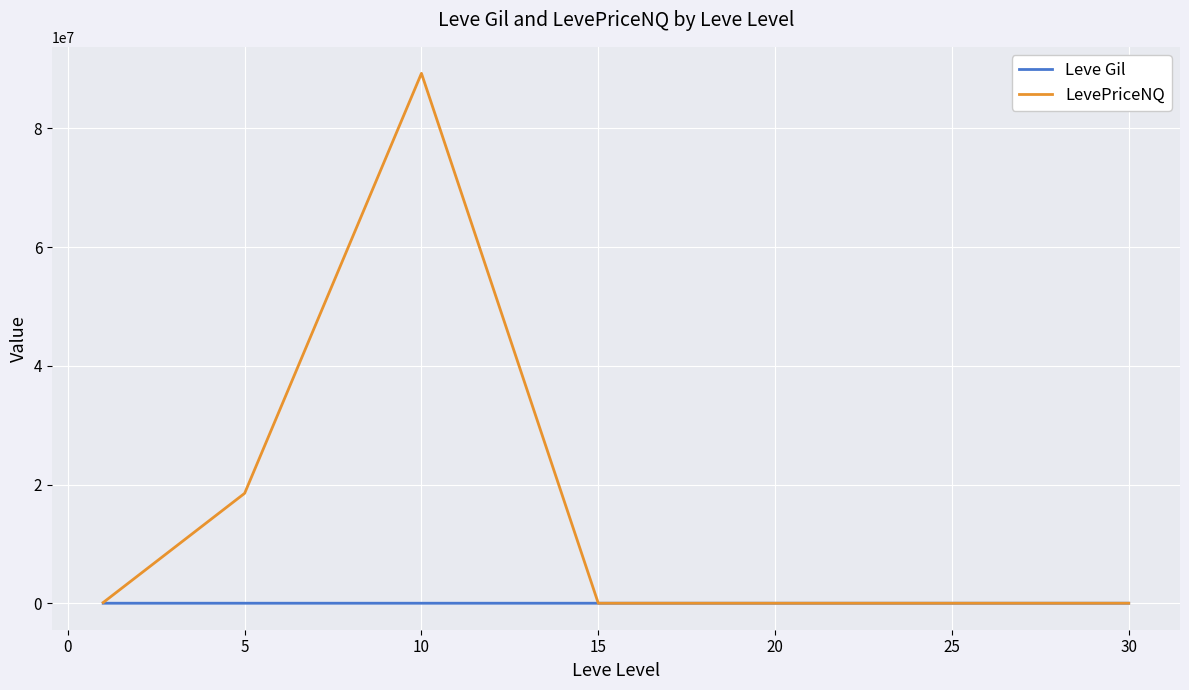

List the series in order of their peak value, lowest first.

Leve Gil, LevePriceNQ